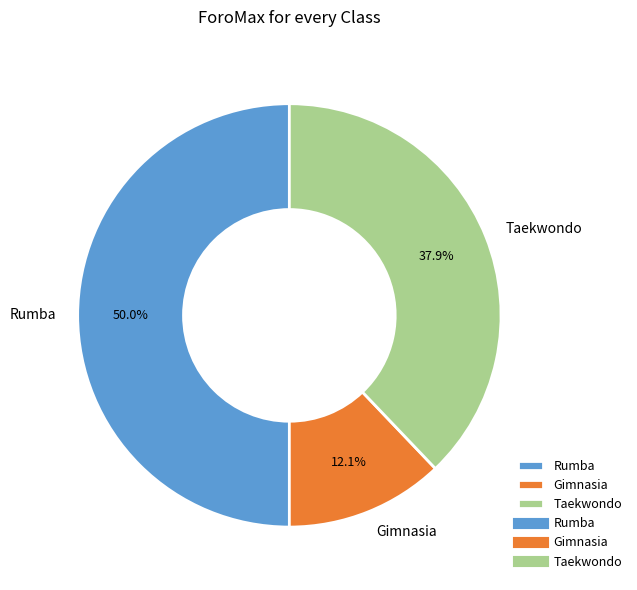

To the nearest percent, what is the difference between the largest and smallest slice percentages?

38%